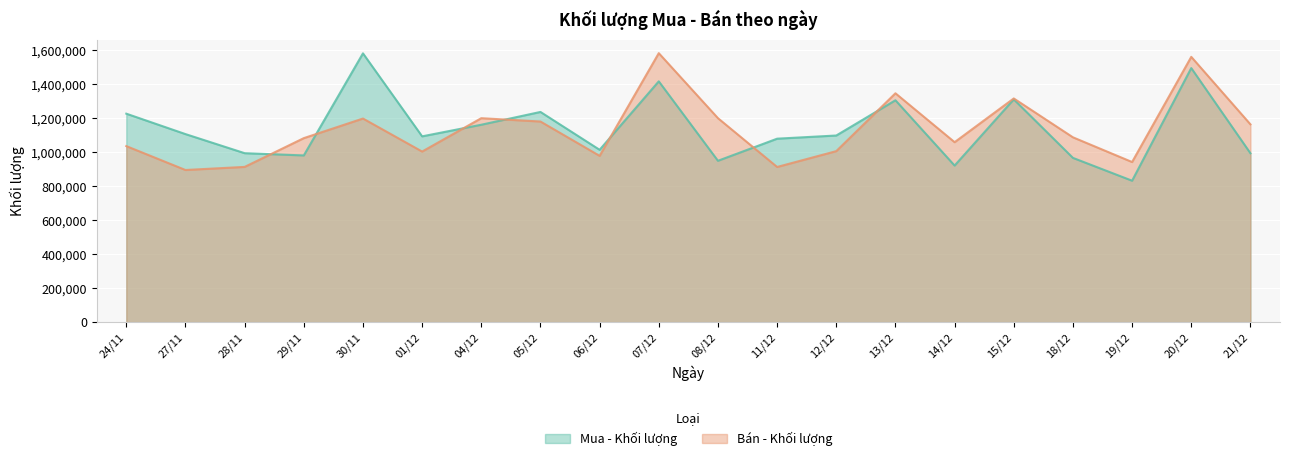

How many lines are shown in the chart?

2